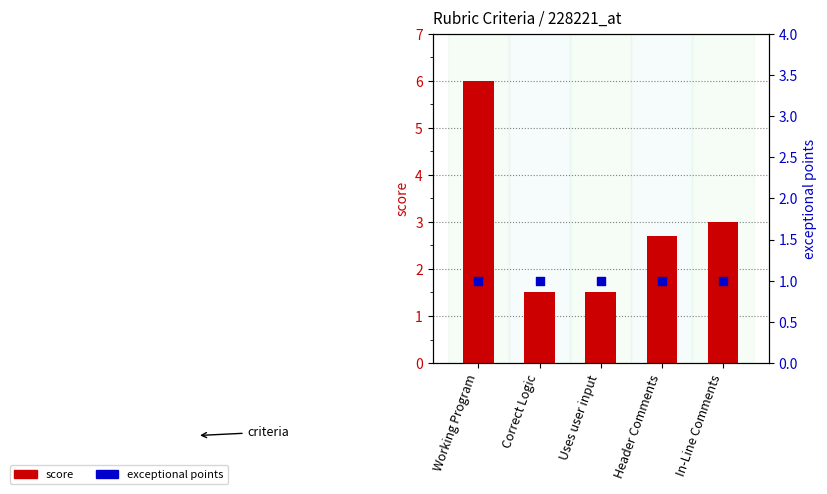

What are all the series names shown in the legend?

score, exceptional points